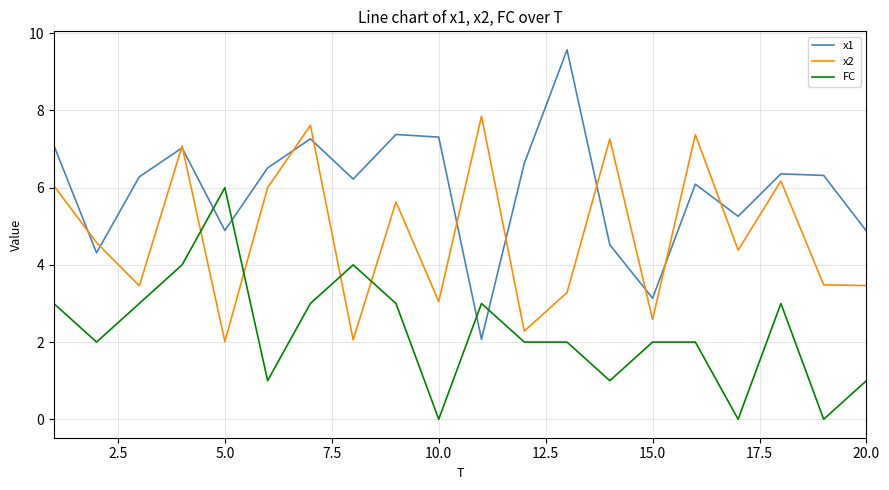

What is the highest value of the x1 series?

9.6